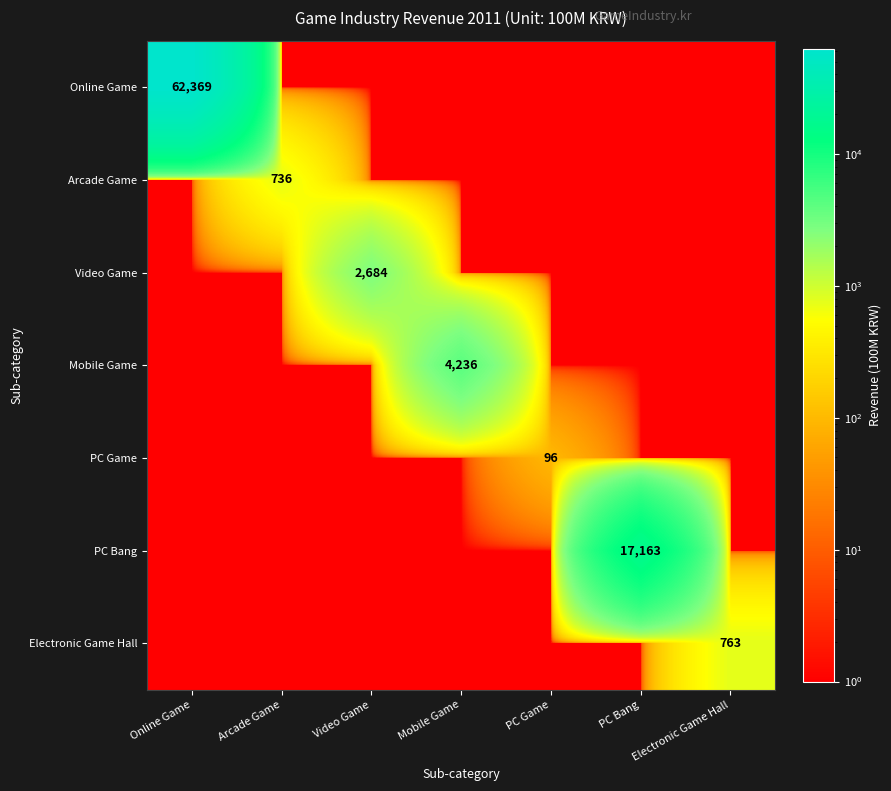

Is it true that PC Bang equals 5058 at PC Bang?

False